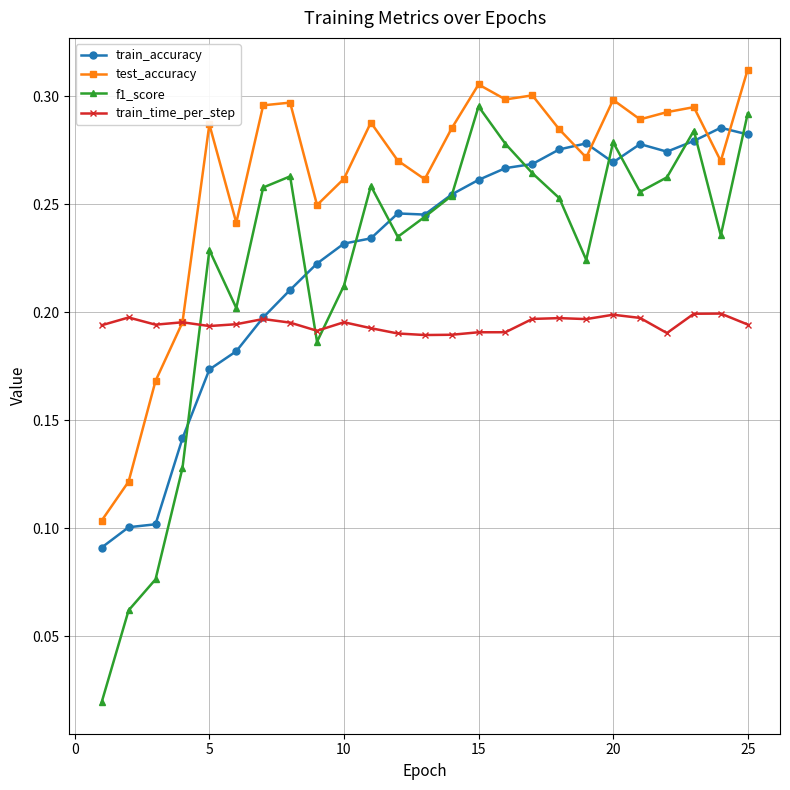

Which series has the largest range (max minus min)?

f1_score